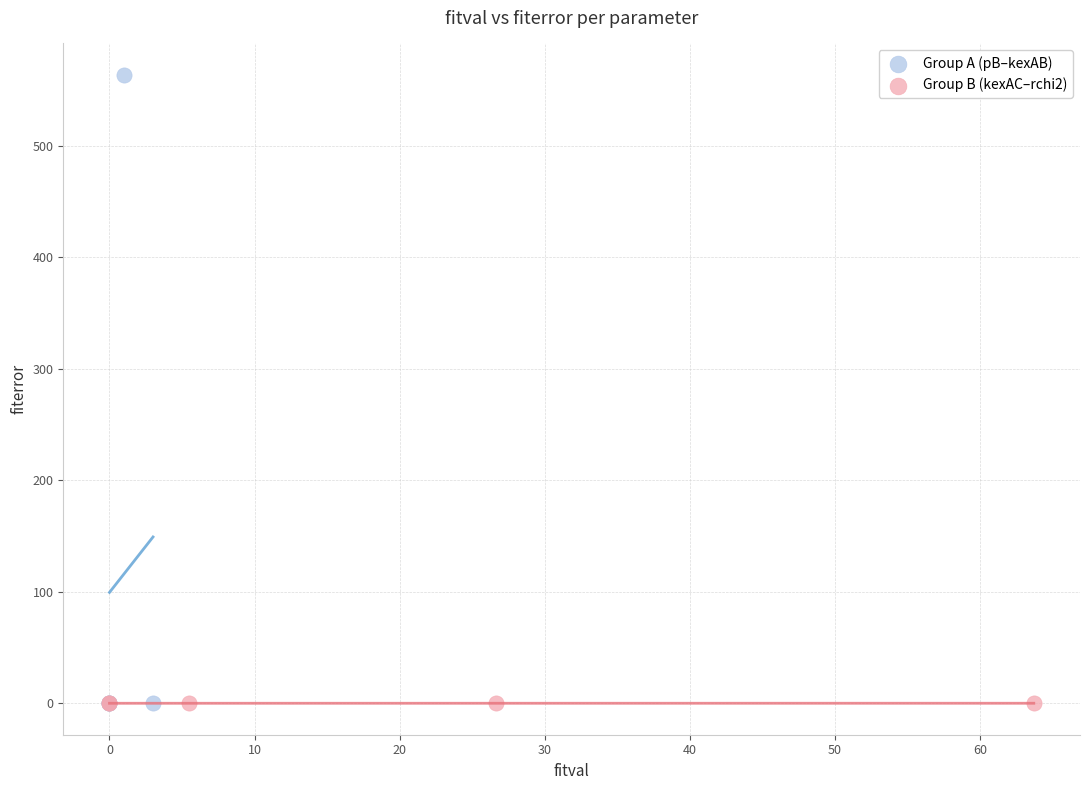

Which series has the widest spread of Y values?

Group A (pB–kexAB)